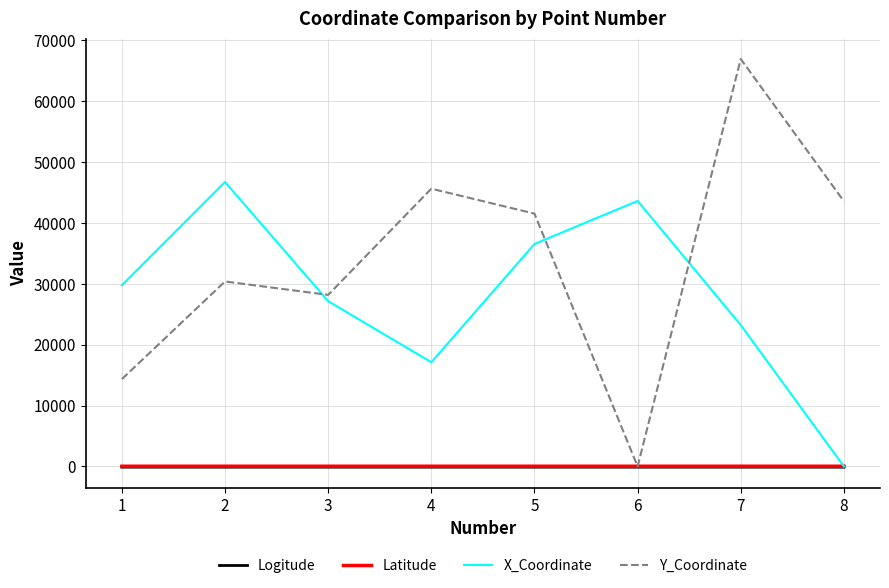

Which series has the largest range (max minus min)?

Y_Coordinate